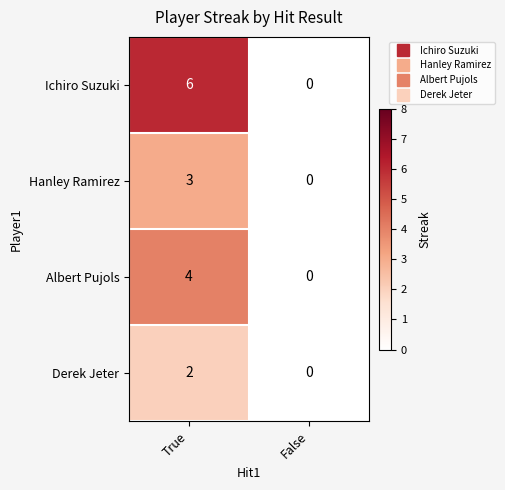

What is the maximum value shown in the chart?

6